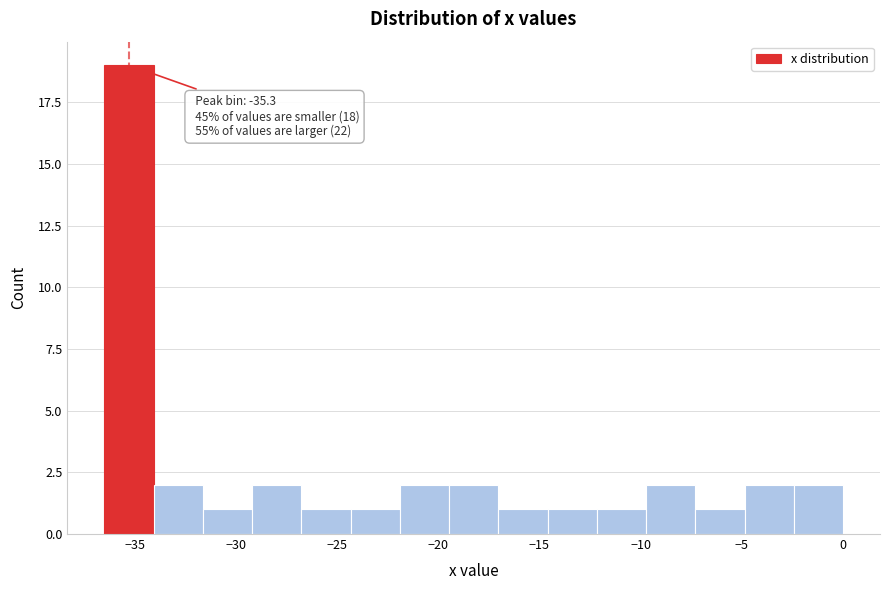

Over which range of the x-axis is the bar tallest?

-36.5 to -34.0